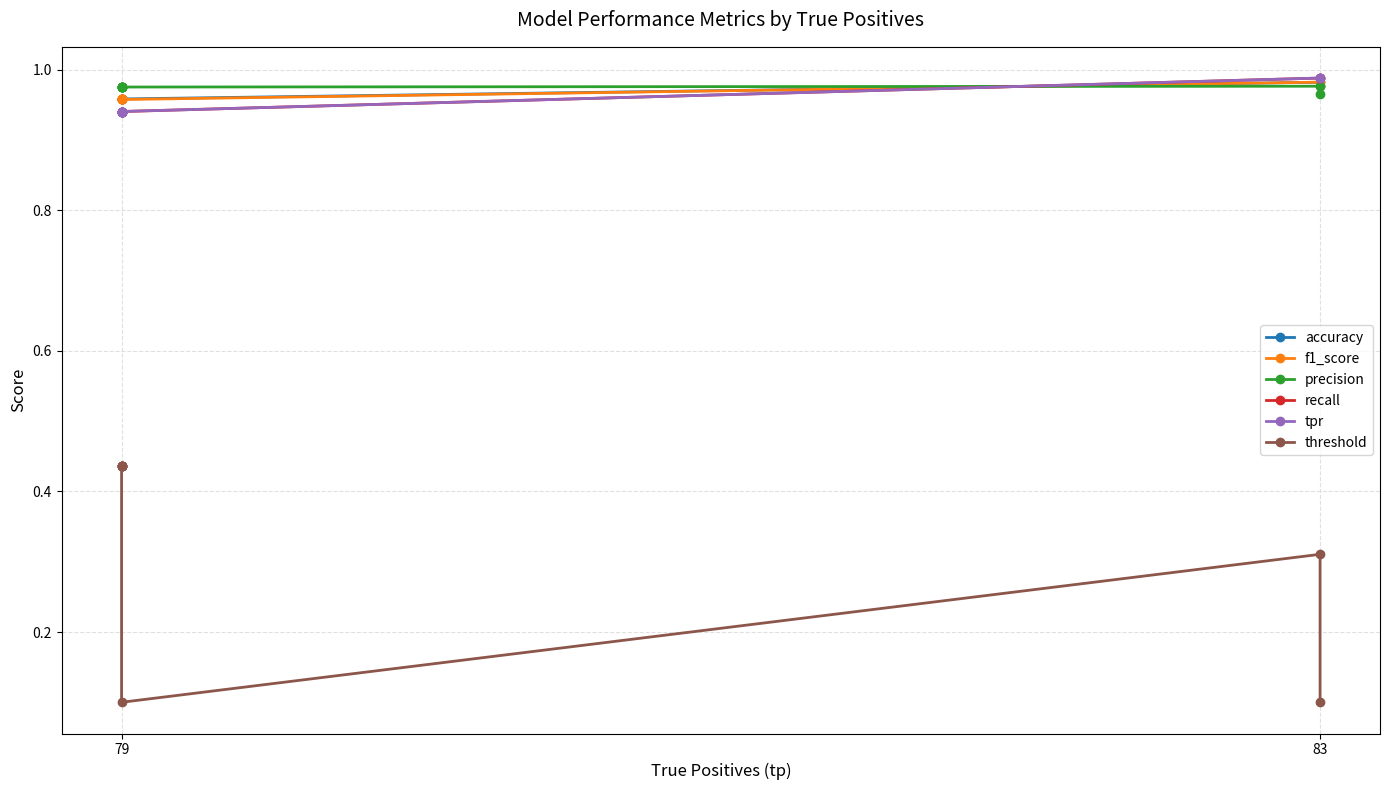

List the series in order of their peak value, lowest first.

threshold, precision, accuracy, f1_score, recall, tpr